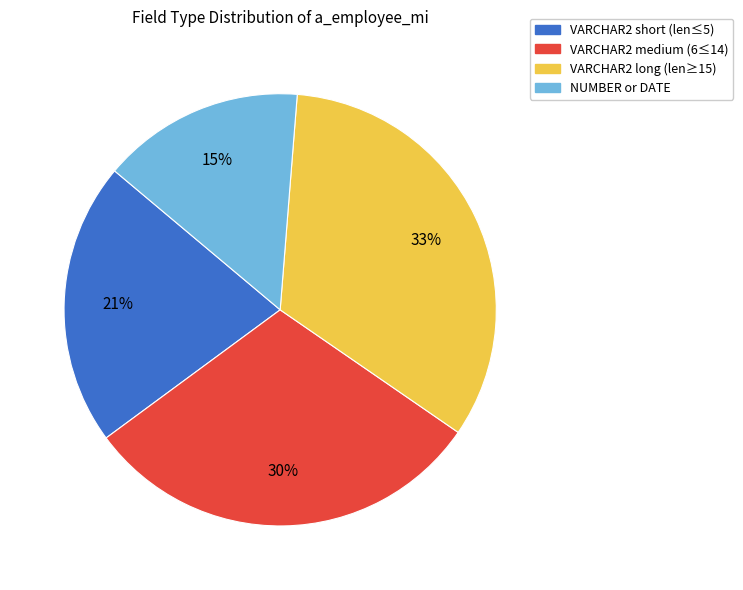

Combined, do VARCHAR2 short (len≤5) and VARCHAR2 long (len≥15) account for over 50%?

Yes